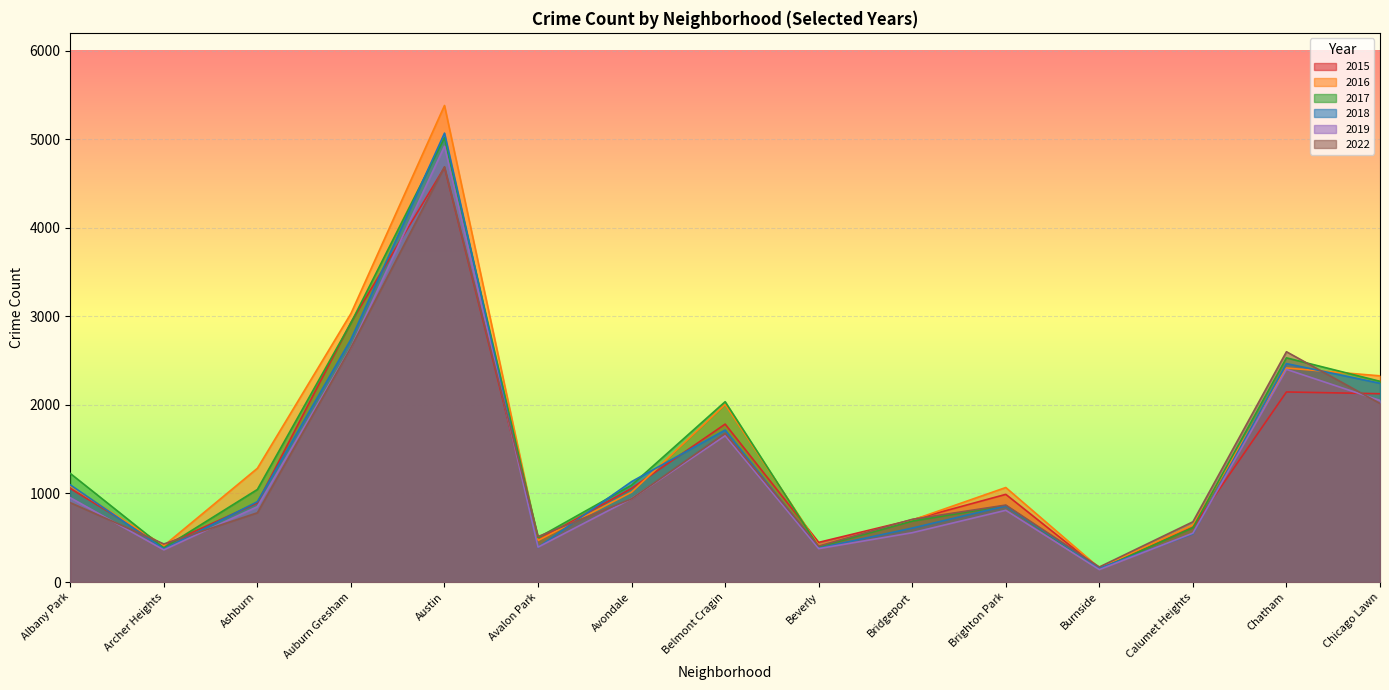

At how many categories does at least one series exceed 2131?

4